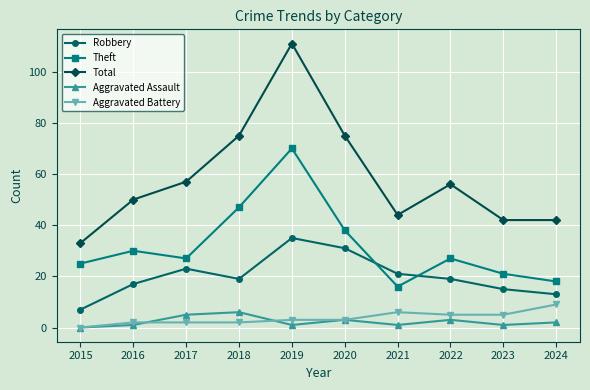

Is this an area chart (filled region under the line)?

No